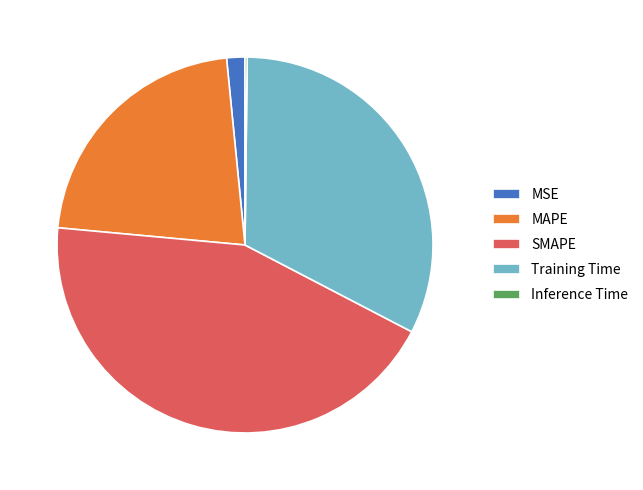

Does any single category account for the majority?

No